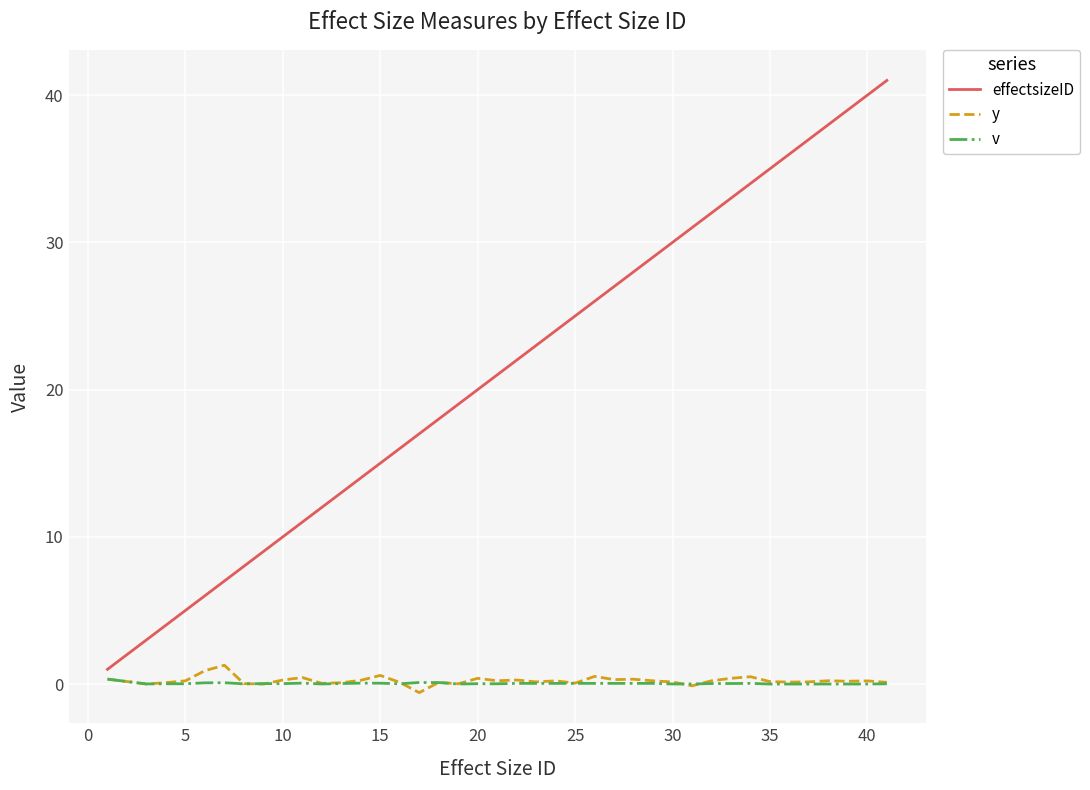

Which series has the largest total across all categories?

effectsizeID